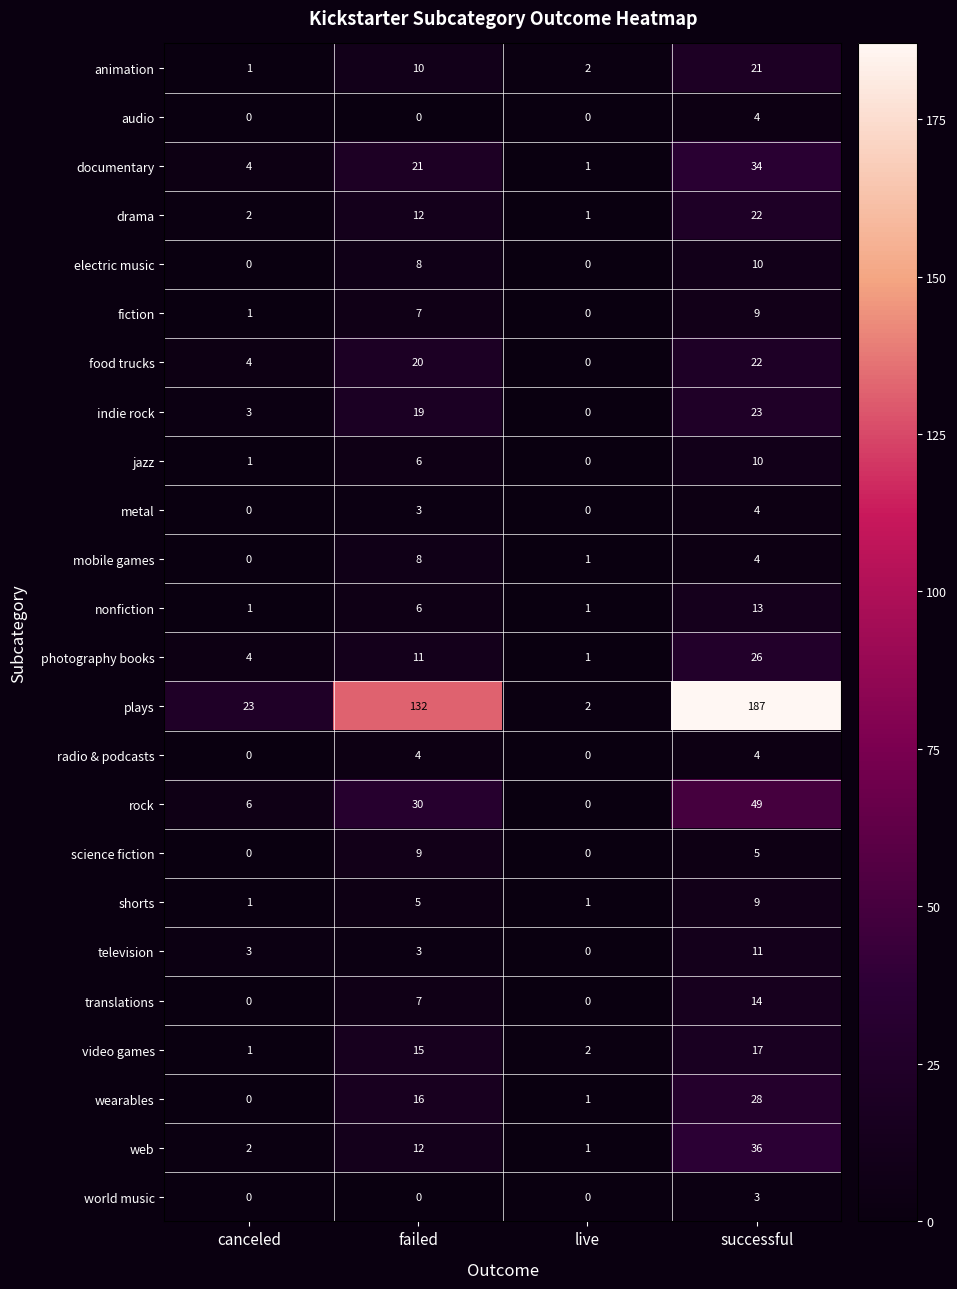

What is the highest value of the science fiction series?

9